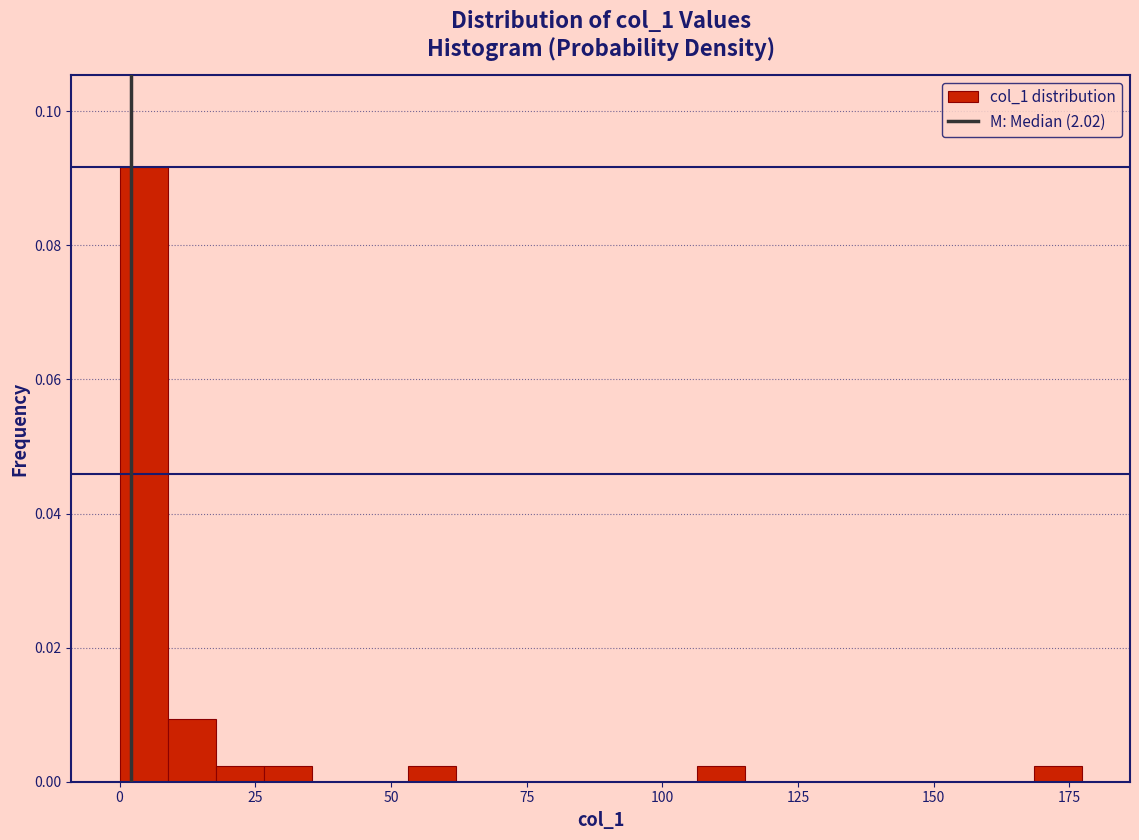

Read against the x-axis, roughly where is the centre of the tallest bar?

5